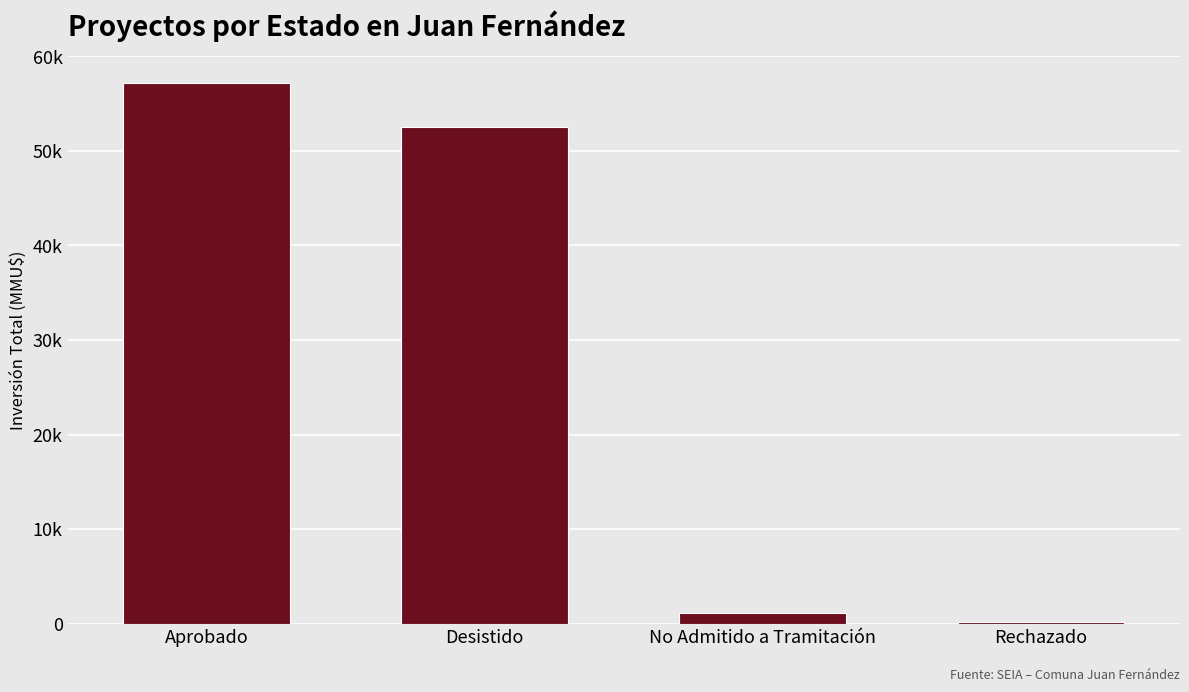

At which category does the chart reach its peak across all series?

Aprobado